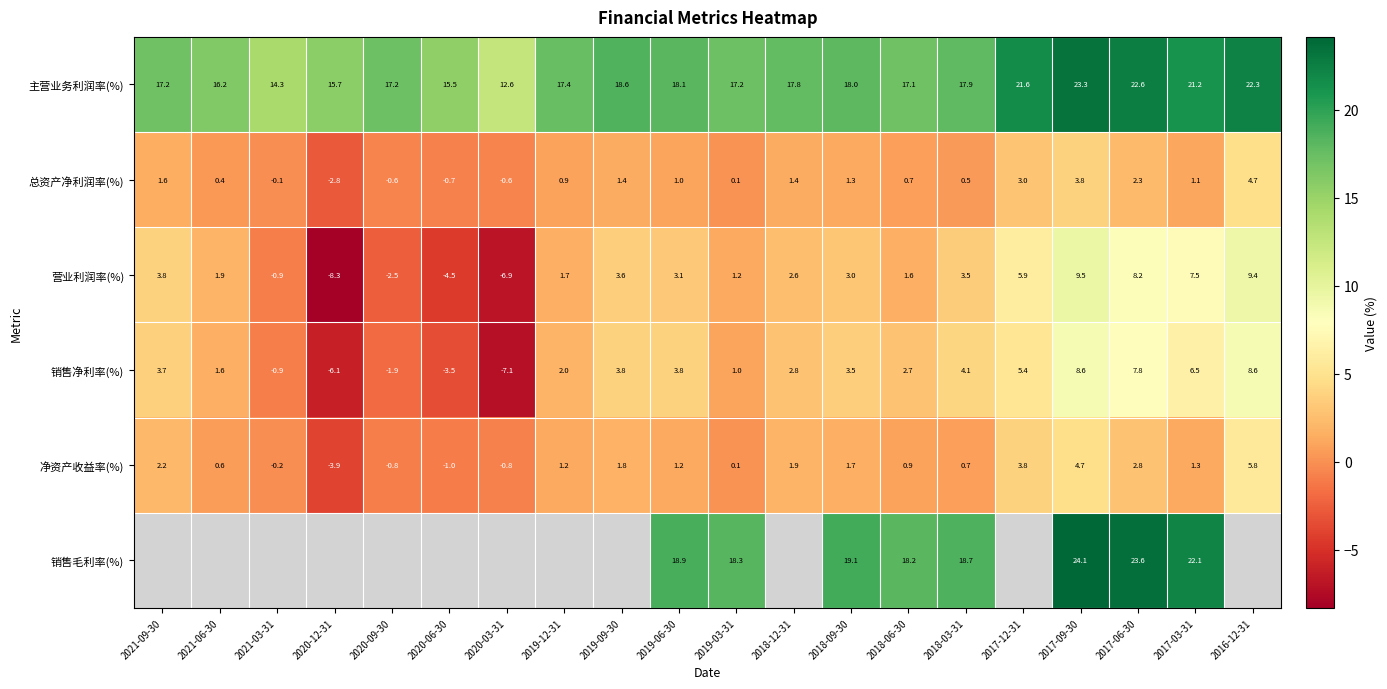

Count the number of categories in the chart.

20